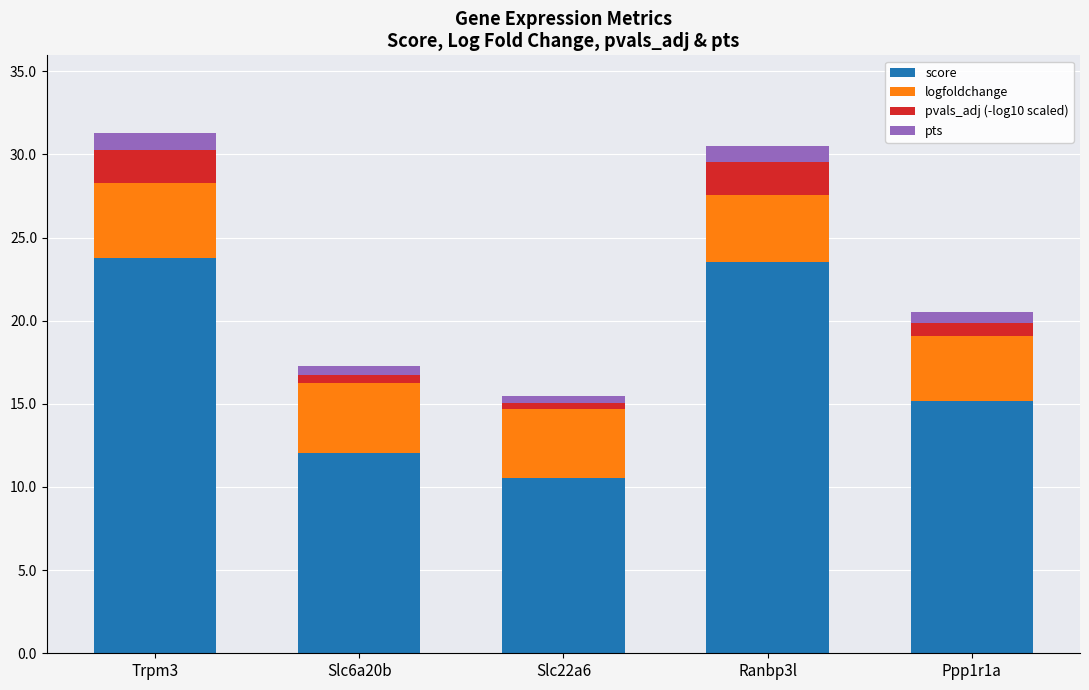

What is the sum of all score values?

85.0